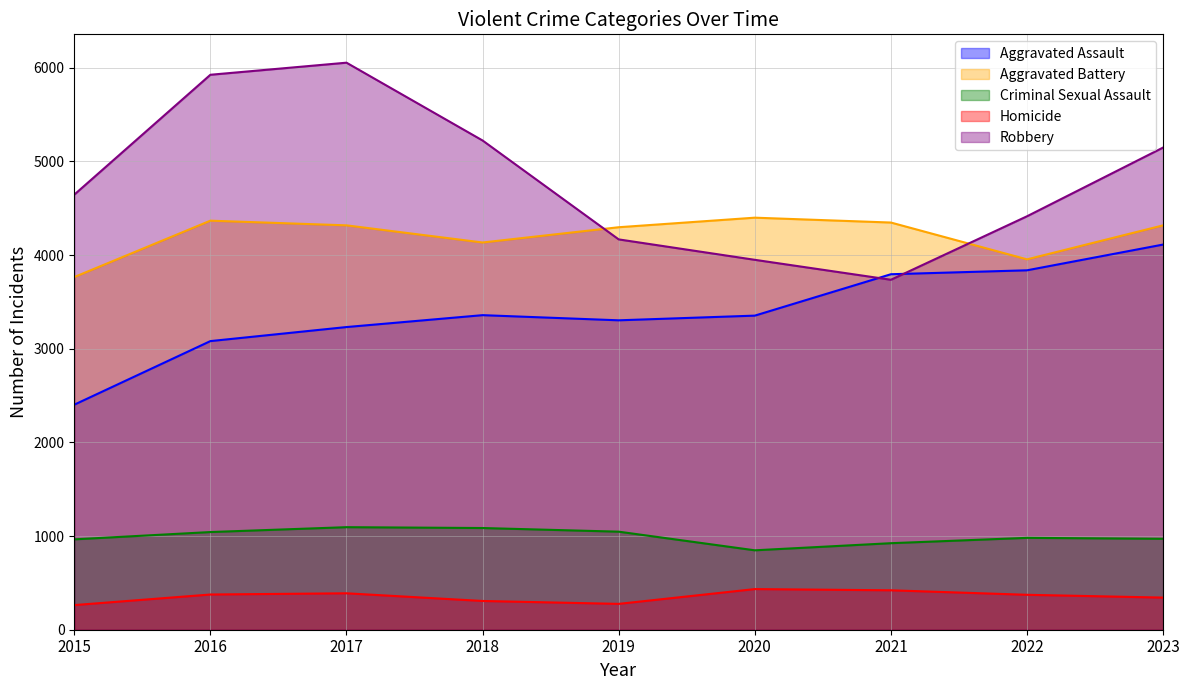

What is the maximum value shown in the chart?

6055